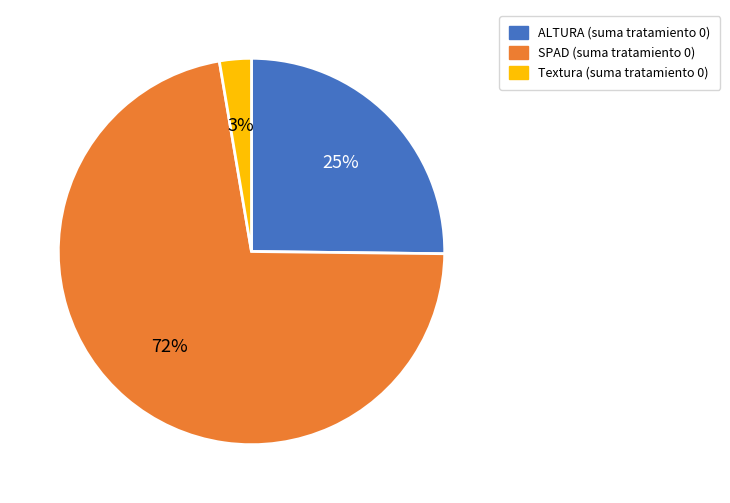

Do Textura and SPAD together represent more than half of the pie?

Yes